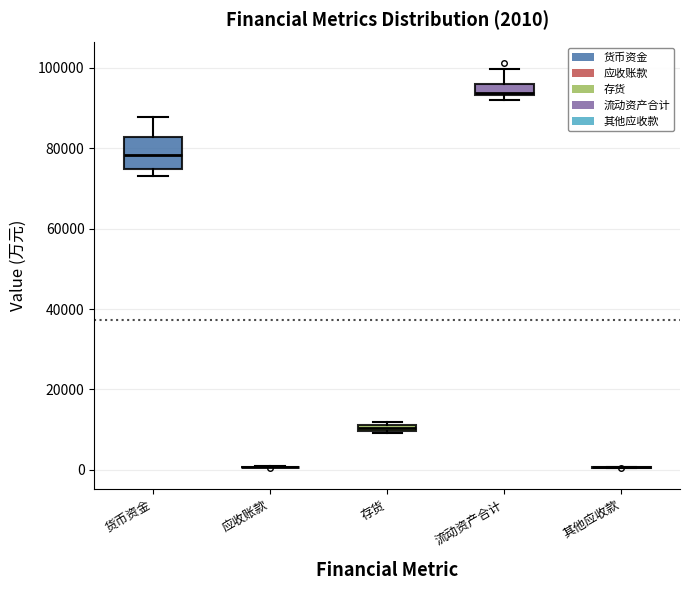

Comparing the boxes themselves (not the whiskers), which one is the tallest?

货币资金